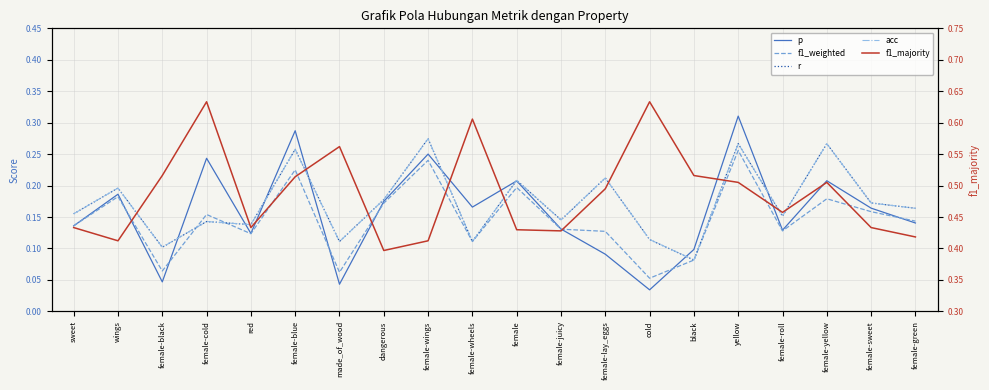

What are all the series names shown in the legend?

p, f1_weighted, r, acc, f1_majority